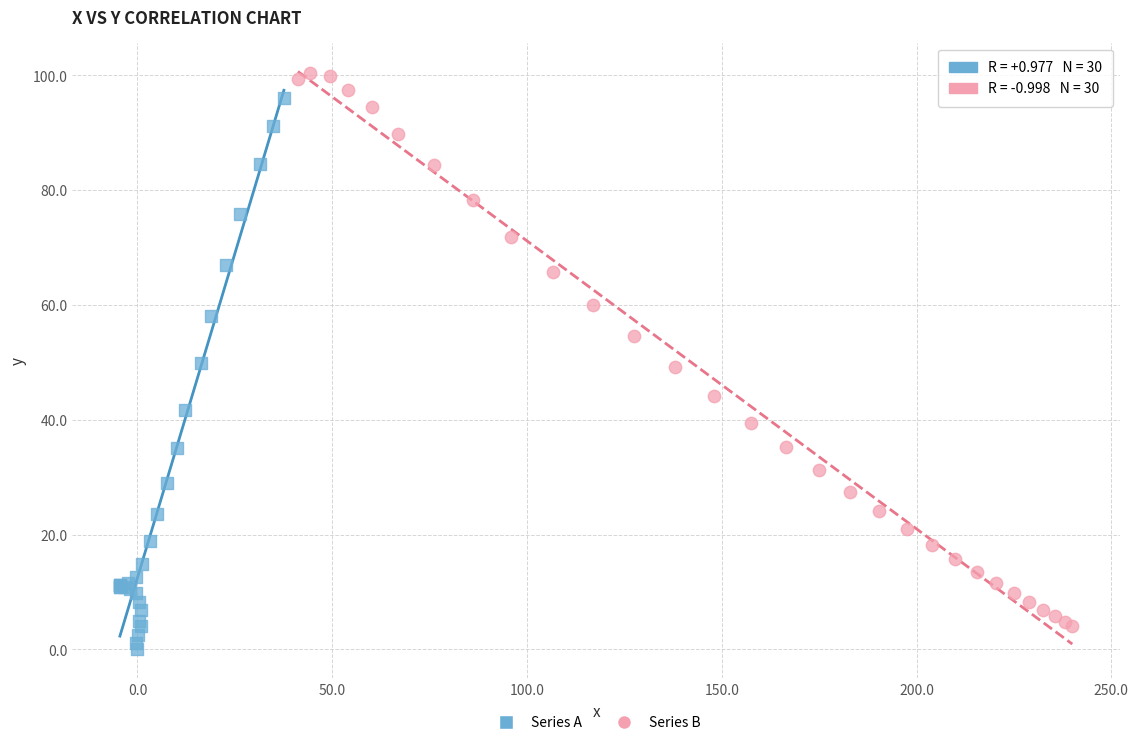

What are all the series names shown in the legend?

Series A, Series B